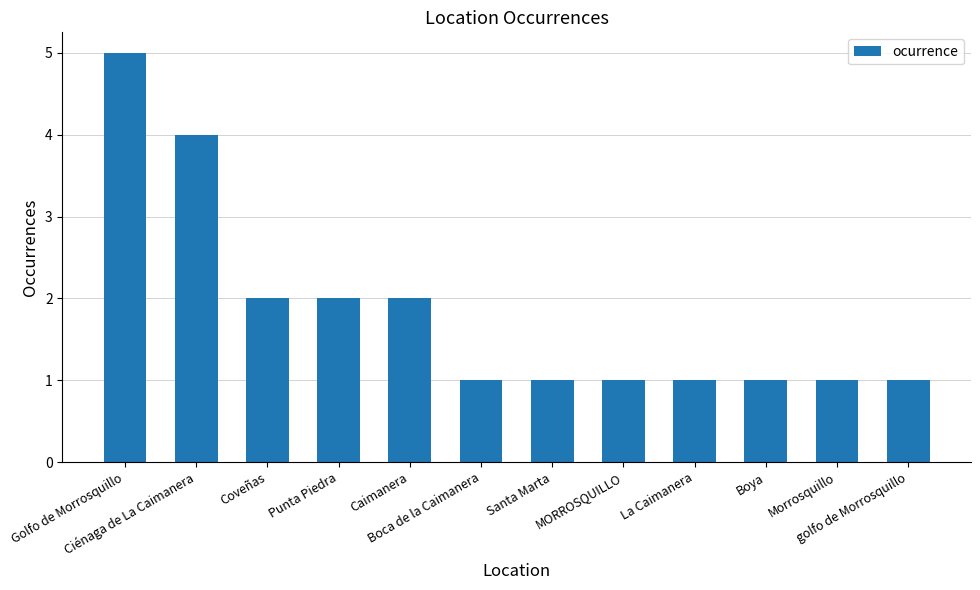

Between Boca de la Caimanera and Golfo de Morrosquillo, which is larger?

Golfo de Morrosquillo